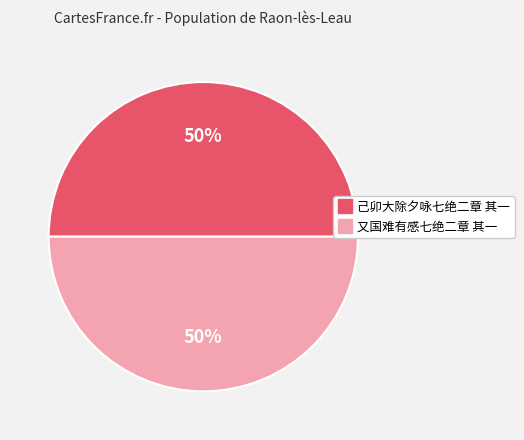

Do 己卯大除夕咏七绝二章 其一 and 又国难有感七绝二章 其一 together represent more than half of the pie?

Yes